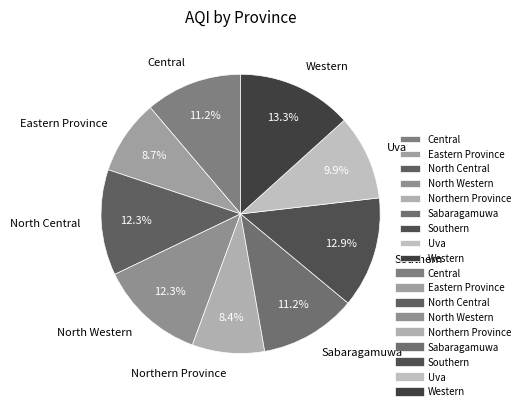

True or false: North Western accounts for 18% of the total.

False